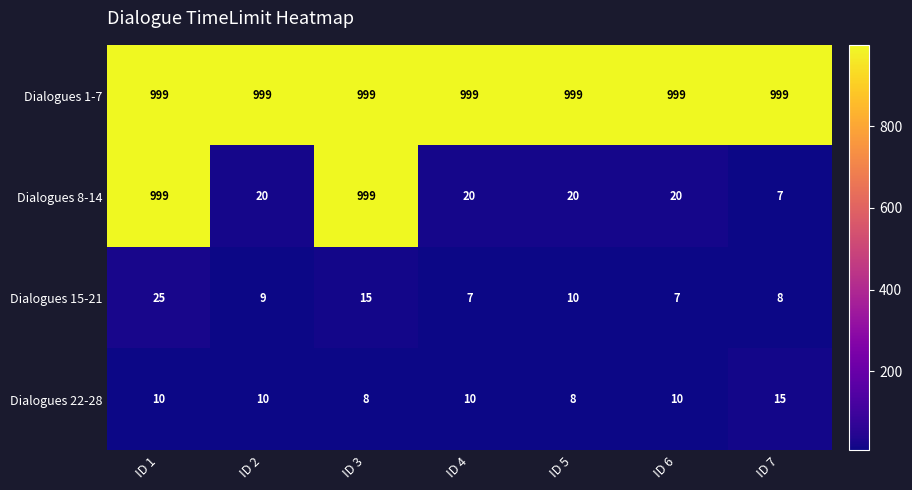

Reading left to right, extract all data points from this chart.

Dialogues 1-7: 999	999	999	999	999	999	999
Dialogues 8-14: 999	20	999	20	20	20	7
Dialogues 15-21: 25	9	15	7	10	7	8
Dialogues 22-28: 10	10	8	10	8	10	15